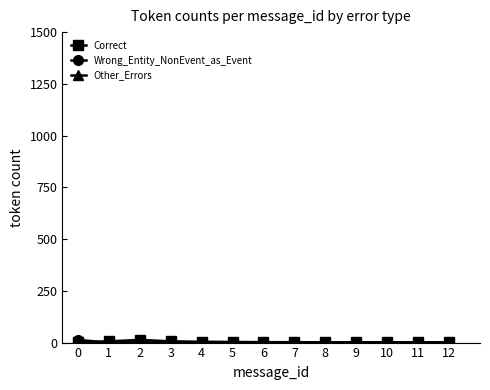

Does the chart display data point markers on the line(s)?

Yes